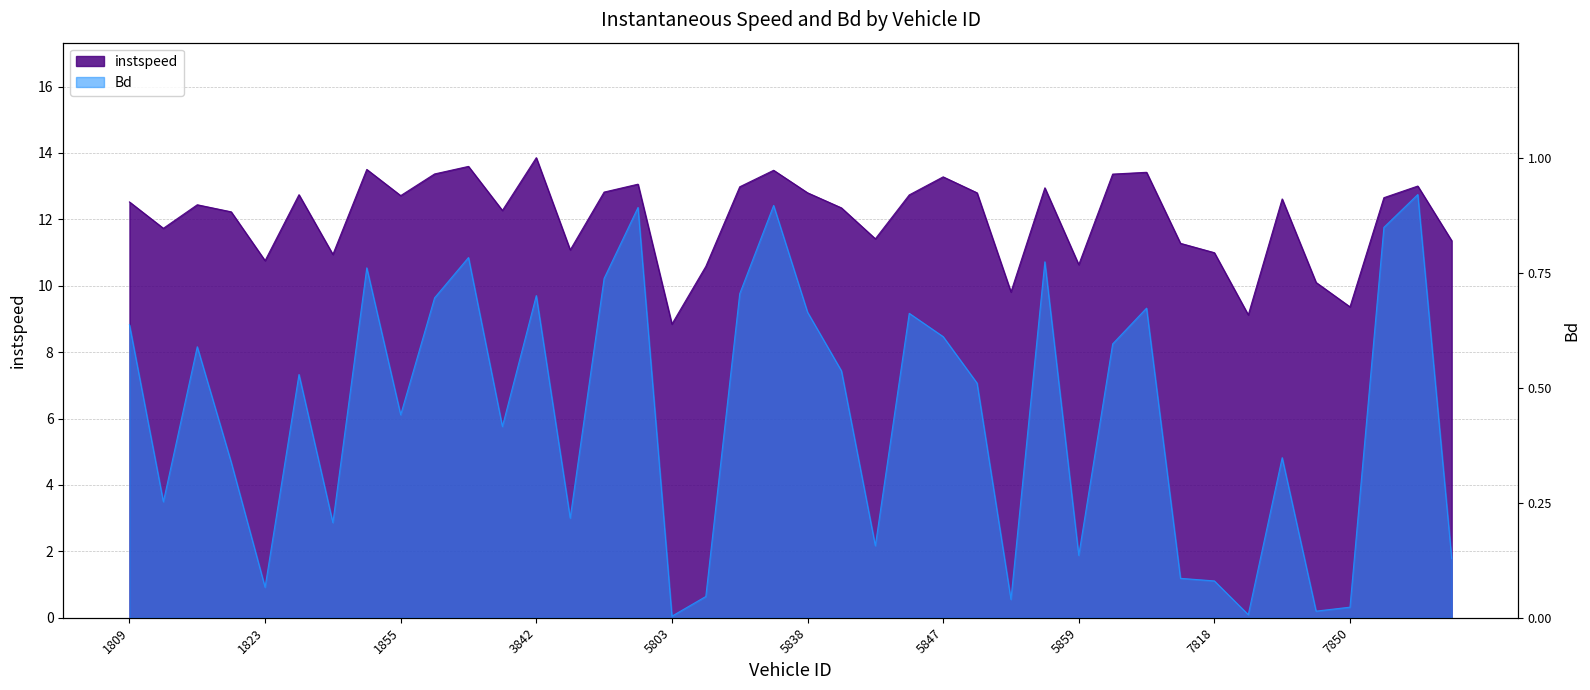

Reading right to left, what are all the values shown in this chart?

instspeed: 7857=11.4	7856=13.0	7853=12.7	7850=9.4	7845=10.1	7838=12.6	7820=9.1	7818=11.0	7816=11.3	7801=13.4	7800=13.4	5859=10.6	5856=13.0	5853=9.8	5850=12.8	5847=13.3	5842=12.7	5841=11.4	5839=12.3	5838=12.8	5836=13.5	5816=13.0	5812=10.6	5803=8.8	5797=13.1	3857=12.8	3846=11.1	3842=13.9	3841=12.3	3833=13.6	3804=13.4	1855=12.7	1845=13.5	1841=10.9	1833=12.7	1823=10.8	1821=12.2	1820=12.4	1813=11.7	1809=12.5
Bd: 7857=1.8	7856=12.7	7853=11.8	7850=0.3	7845=0.2	7838=4.8	7820=0.1	7818=1.1	7816=1.2	7801=9.3	7800=8.2	5859=1.9	5856=10.7	5853=0.6	5850=7.1	5847=8.5	5842=9.2	5841=2.2	5839=7.4	5838=9.2	5836=12.4	5816=9.8	5812=0.6	5803=0.0	5797=12.4	3857=10.2	3846=3.0	3842=9.7	3841=5.8	3833=10.9	3804=9.6	1855=6.1	1845=10.5	1841=2.9	1833=7.3	1823=0.9	1821=4.7	1820=8.2	1813=3.5	1809=8.8